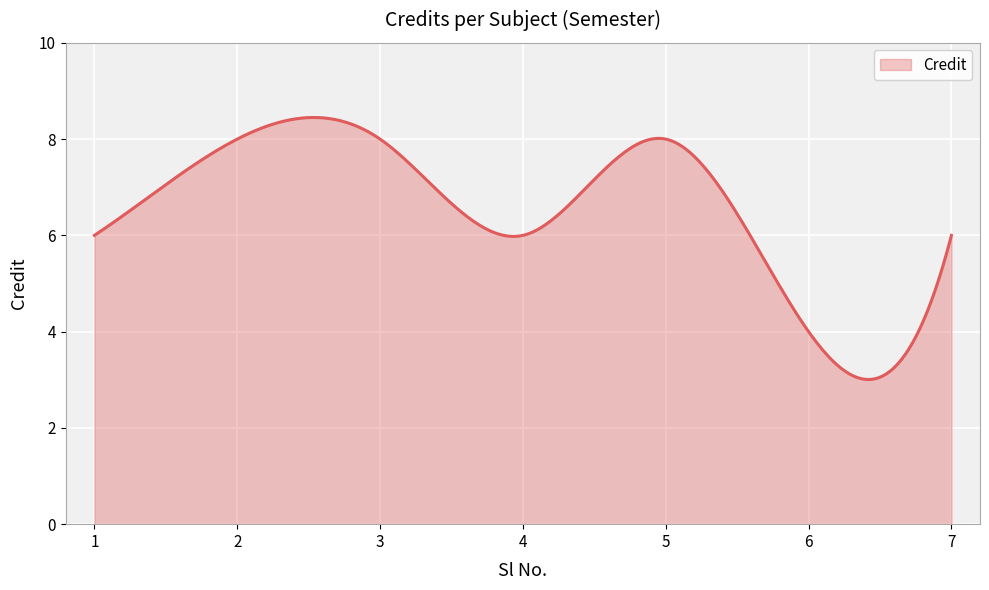

What is the difference between the maximum and minimum values?

5.4